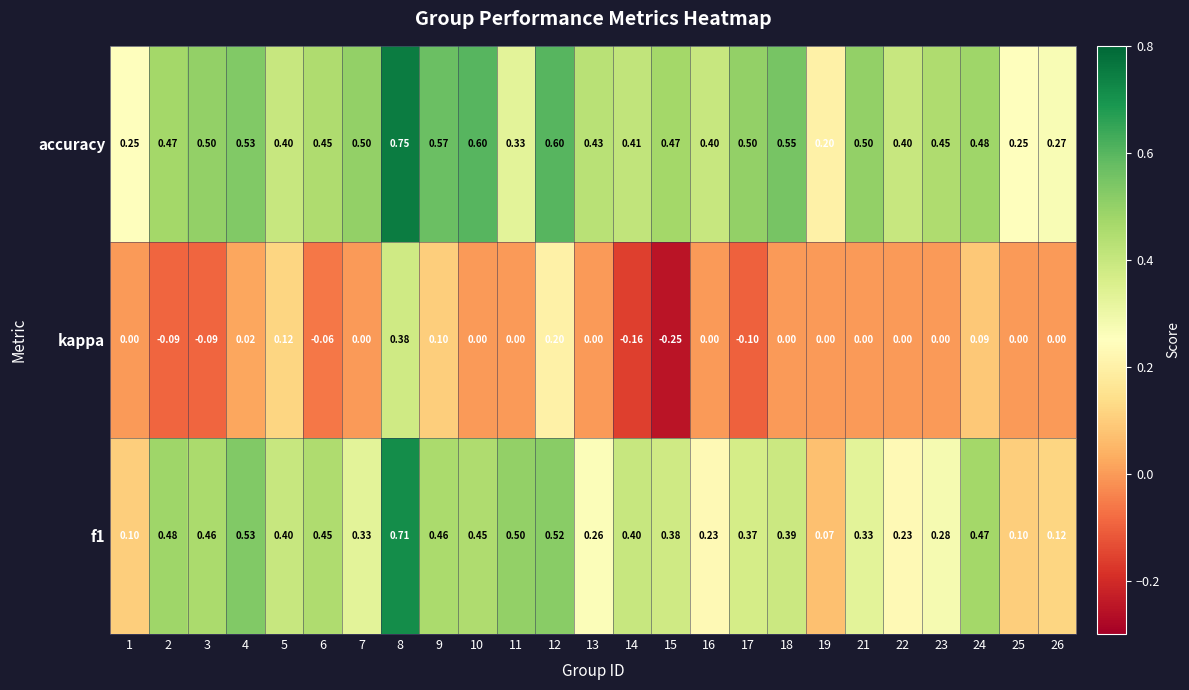

Which series has the largest total across all categories?

accuracy